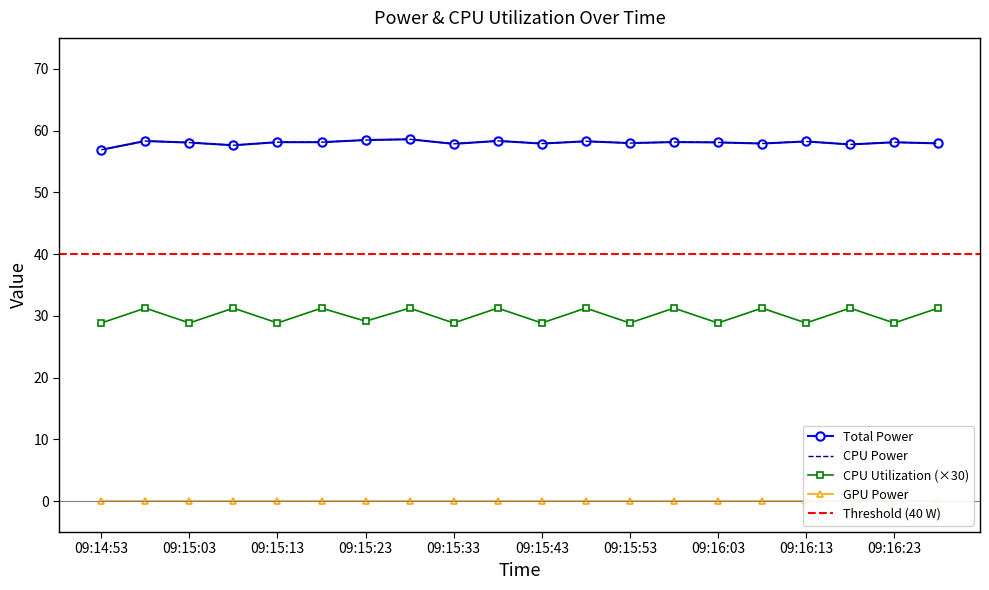

Where is the first local minimum for CPU Utilization?

09:15:03